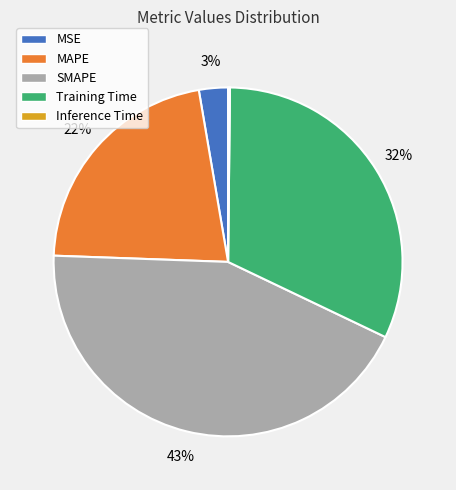

True or false: SMAPE accounts for 52% of the total.

False